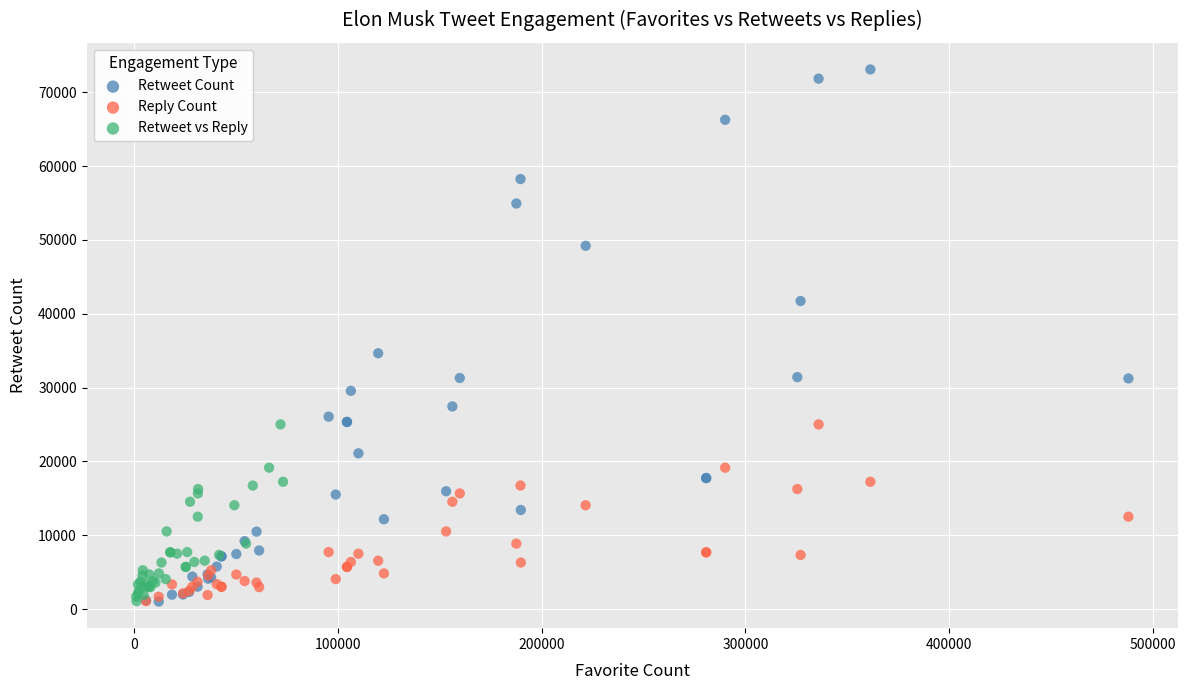

Which series has the widest spread of Y values?

Retweet Count